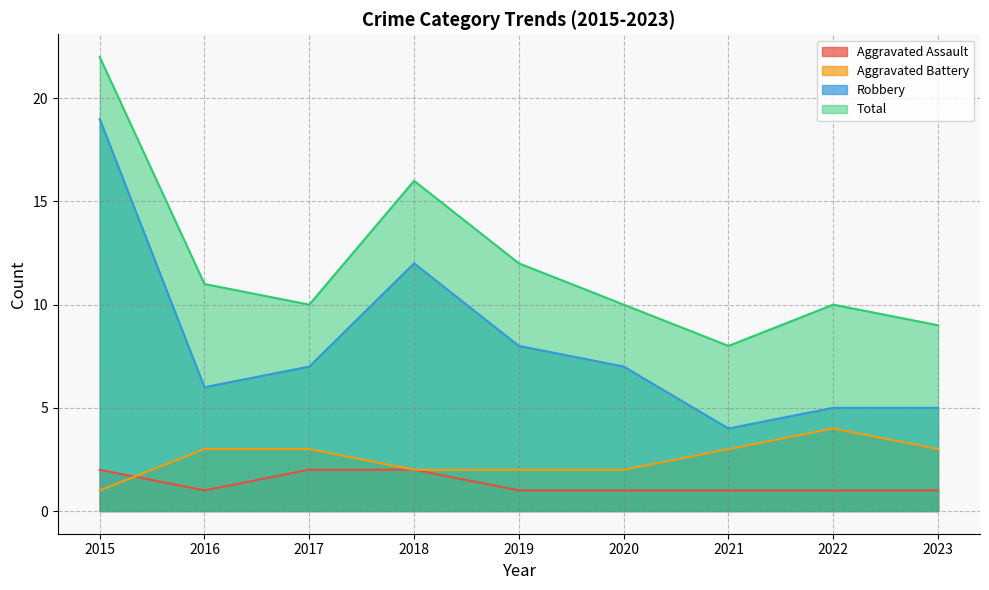

Count the number of data series in this chart.

4